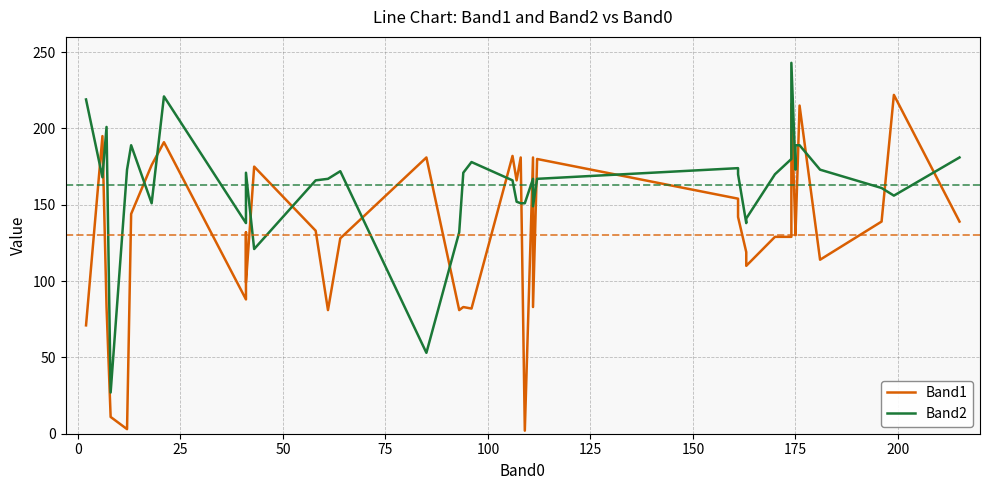

Count the number of categories in the chart.

40